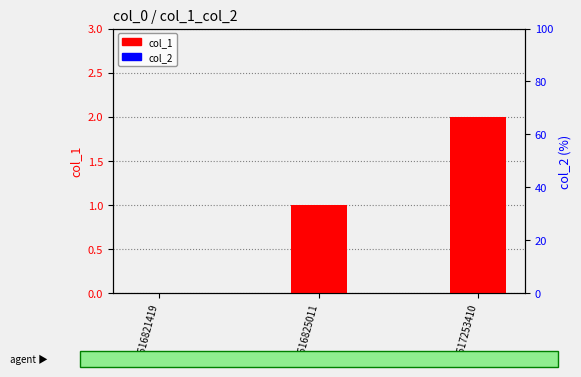

Rank the series by their average value, from highest to lowest.

col_1, col_2